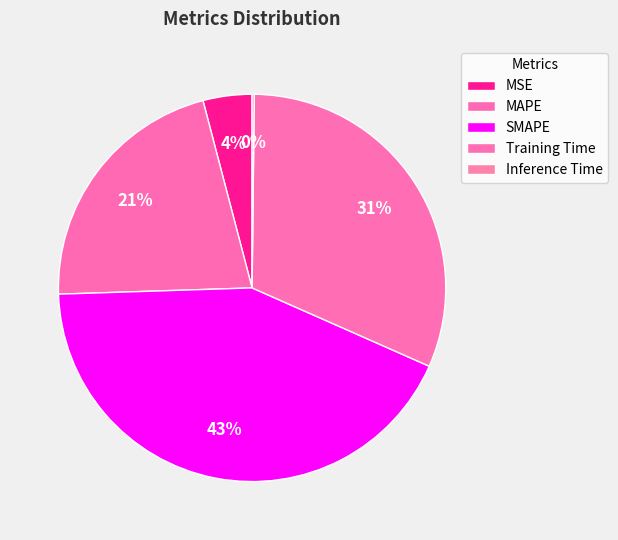

How many slices are in this pie chart?

5